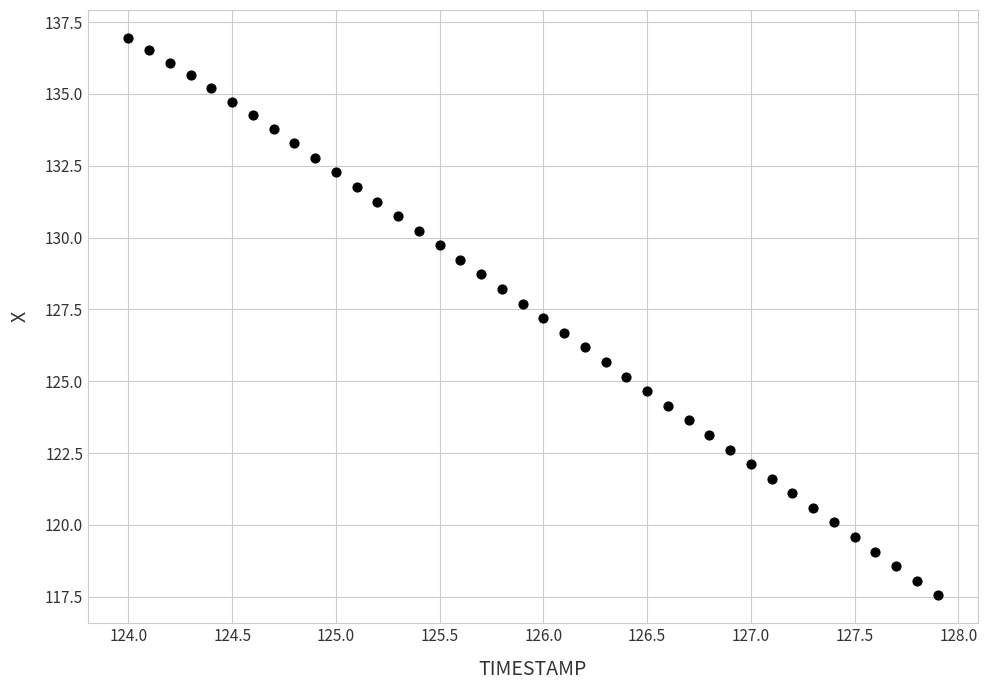

What is the range of Y values (max minus min)?

19.4